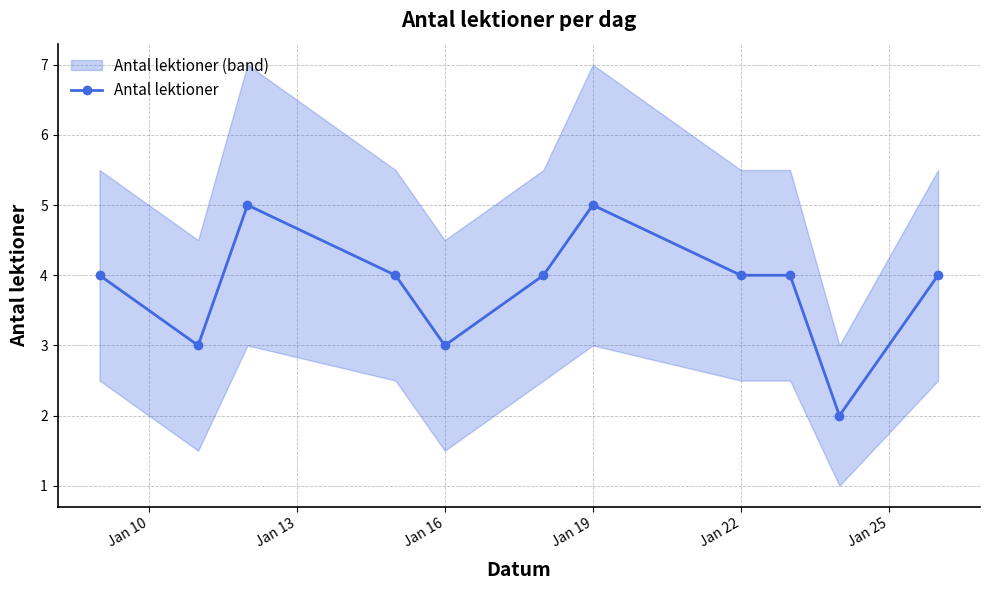

True or false: Antal lektioner has more than 1 interior local peaks.

True